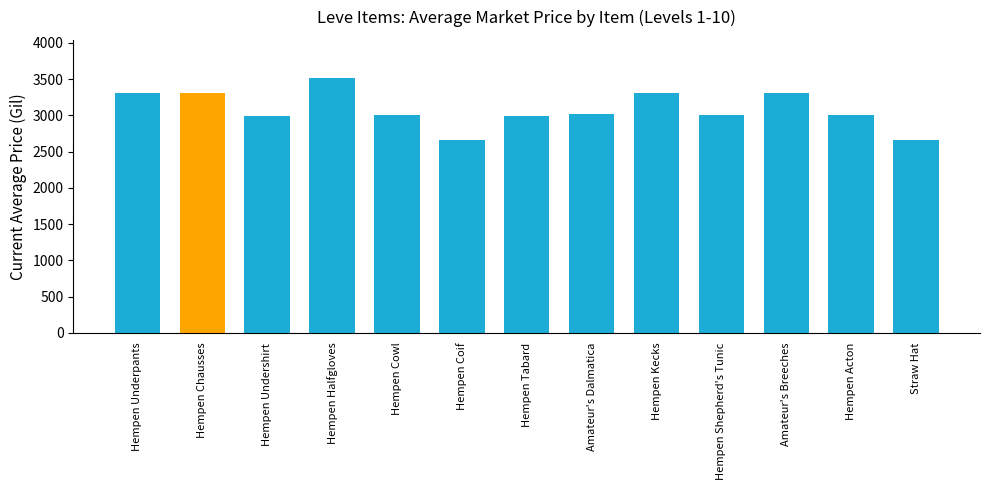

What is the smallest value displayed?

2658